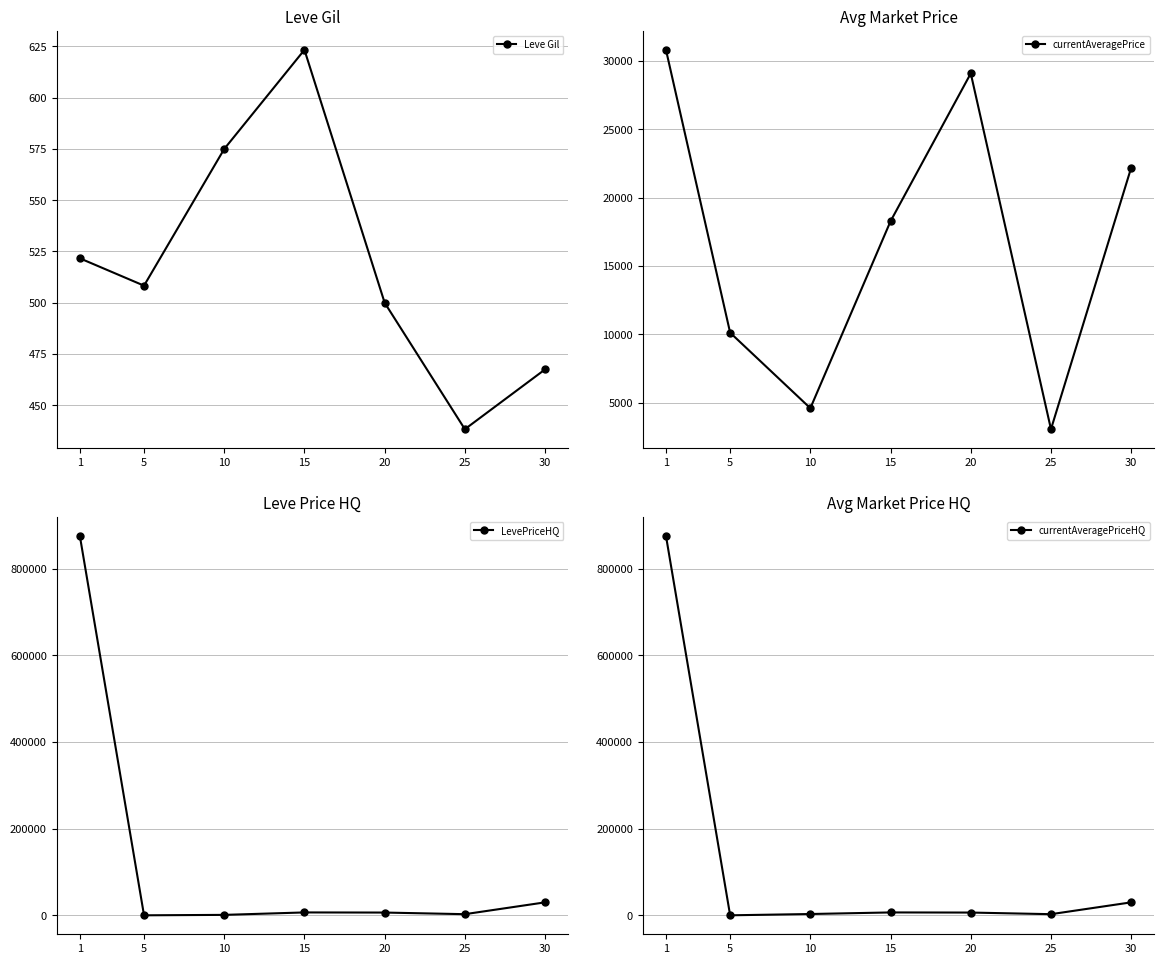

What is the difference between the highest and lowest values at 1?

874617.0